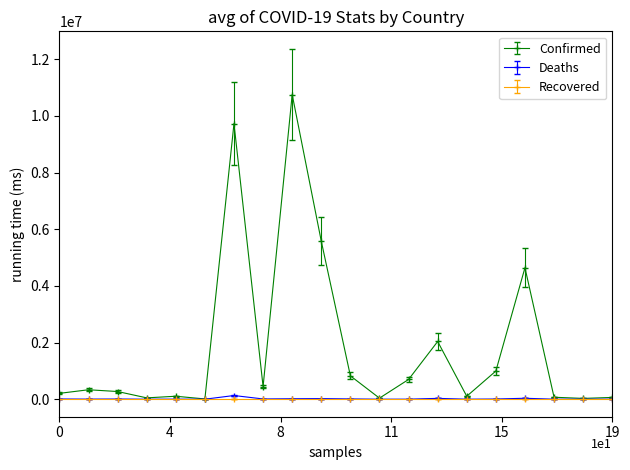

Is this an area chart (filled region under the line)?

No